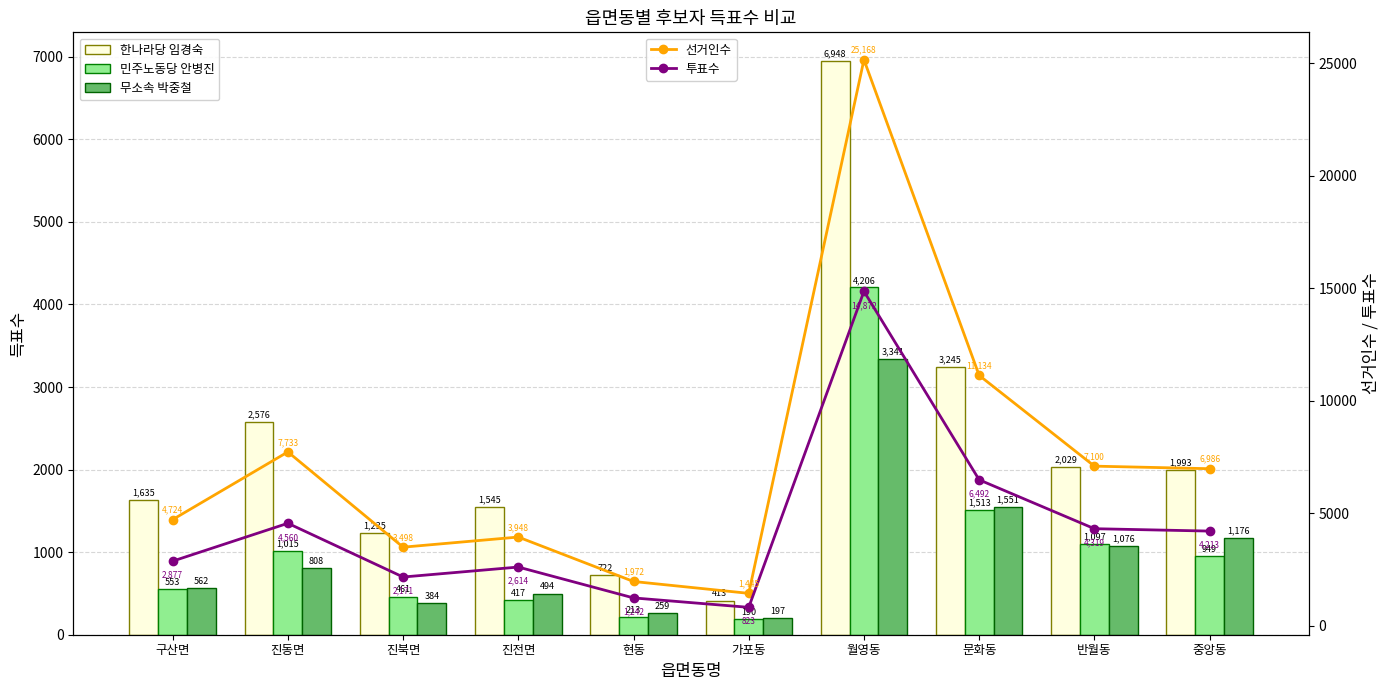

Which series changed the most between 진동면 and 가포동?

선거인수